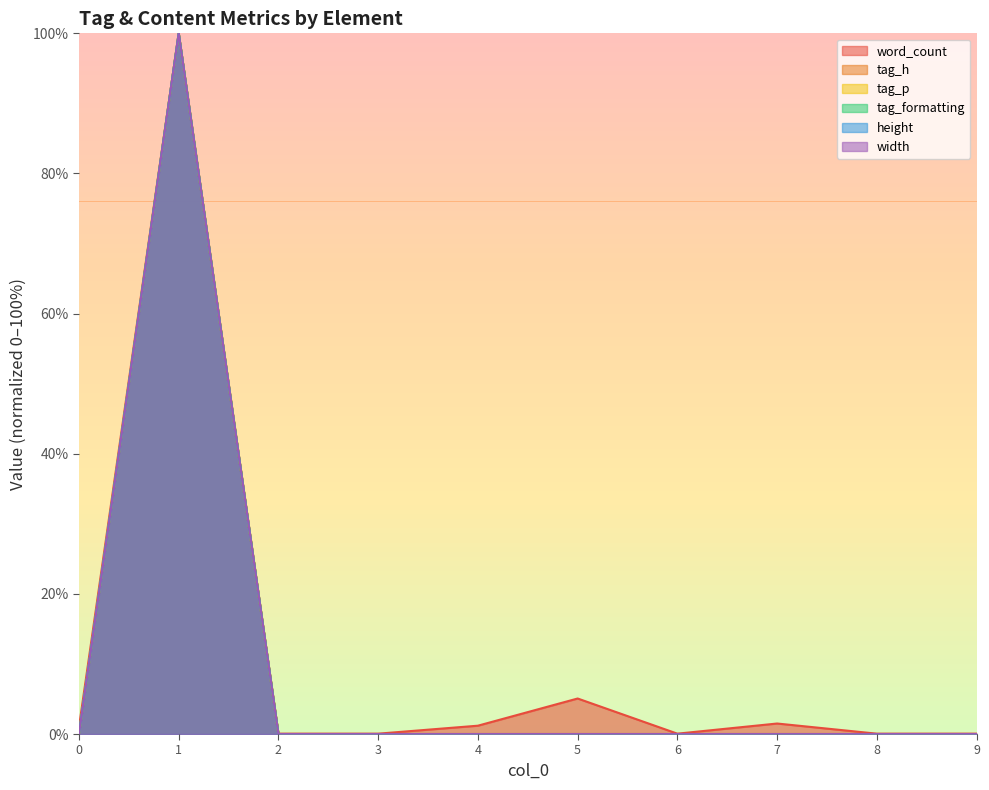

True or false: tag_h and tag_formatting cross at least once.

False